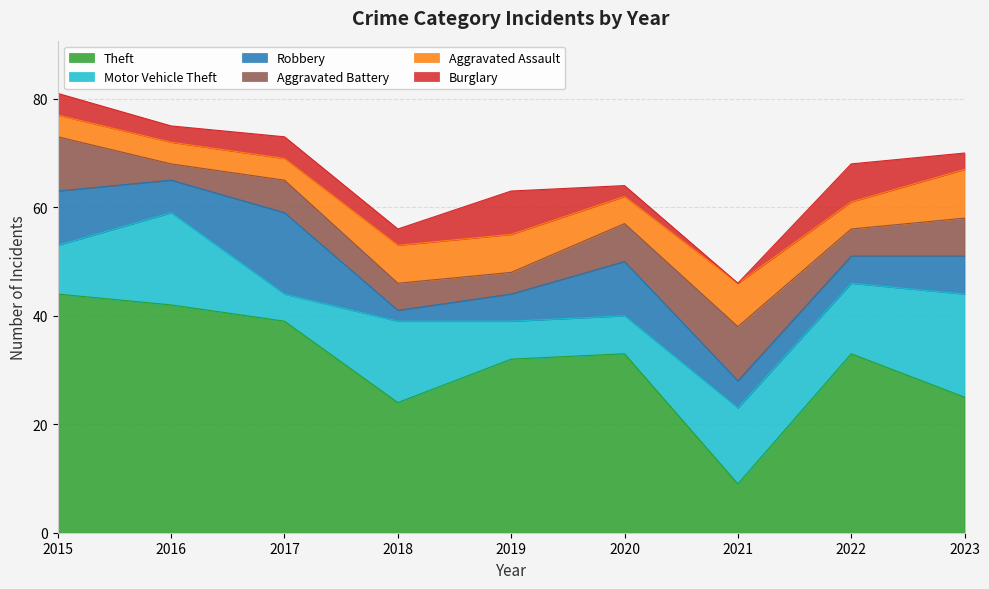

Reading left to right, what are all the values shown in this chart?

Theft: 44	42	39	24	32	33	9	33	25
Motor Vehicle Theft: 9	17	5	15	7	7	14	13	19
Robbery: 10	6	15	2	5	10	5	5	7
Aggravated Battery: 10	3	6	5	4	7	10	5	7
Aggravated Assault: 4	4	4	7	7	5	8	5	9
Burglary: 4	3	4	3	8	2	0	7	3